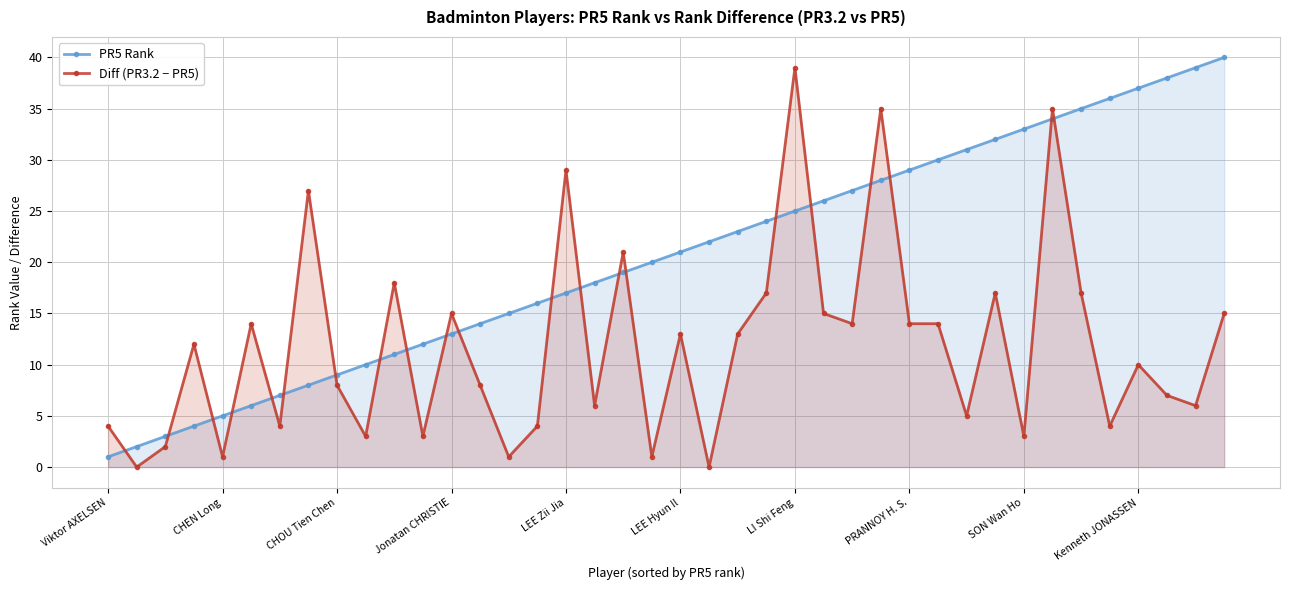

What position from the left is Viktor AXELSEN?

1